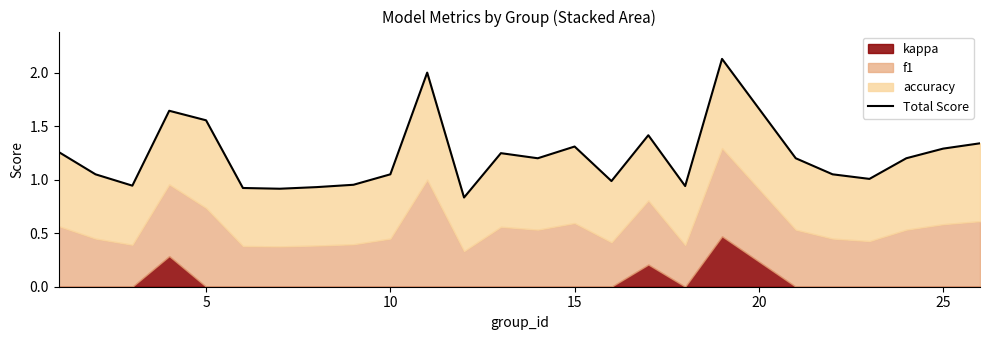

How many data points are above 1?

17